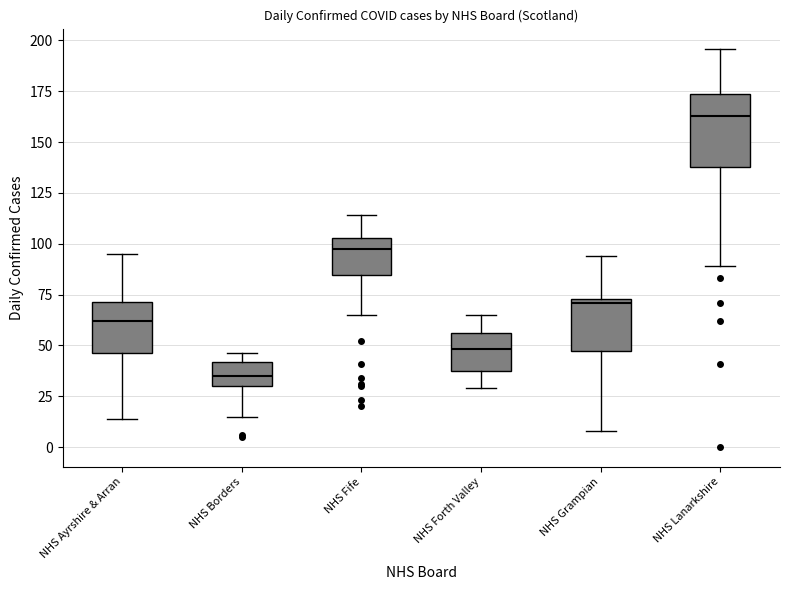

Reading left to right, read every box against the y-axis: the position of its median line, the range the box covers, and the ends of its whiskers. The values are not printed on the chart, so give them approximately, as read against the axis.

NHS Ayrshire & Arran: median 60, box 45 to 70, whiskers 15 to 95
NHS Borders: median 35, box 30 to 40, whiskers 15 to 45
NHS Fife: median 100, box 85 to 105, whiskers 65 to 115
NHS Forth Valley: median 50, box 40 to 55, whiskers 30 to 65
NHS Grampian: median 70, box 45 to 75, whiskers 10 to 95
NHS Lanarkshire: median 165, box 140 to 175, whiskers 90 to 195